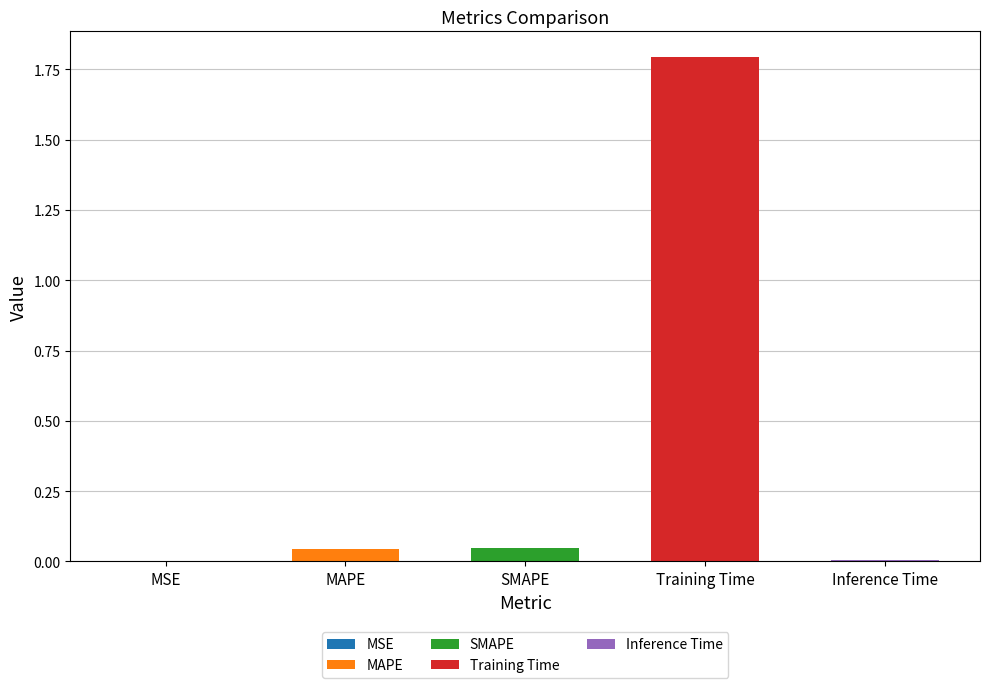

What is the maximum value shown in the chart?

1.8